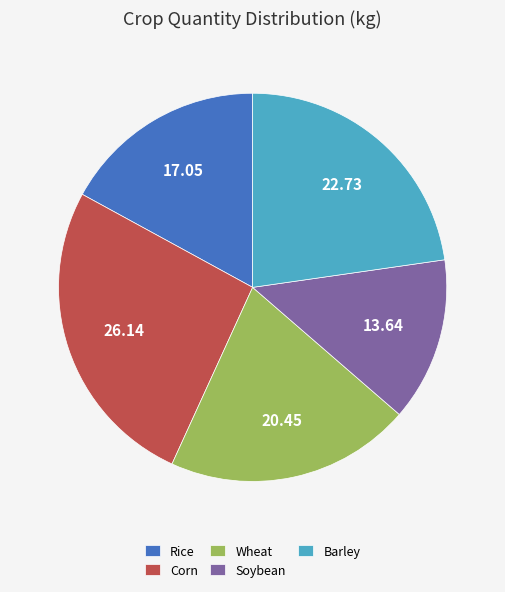

True or false: Wheat accounts for 20% of the total.

True